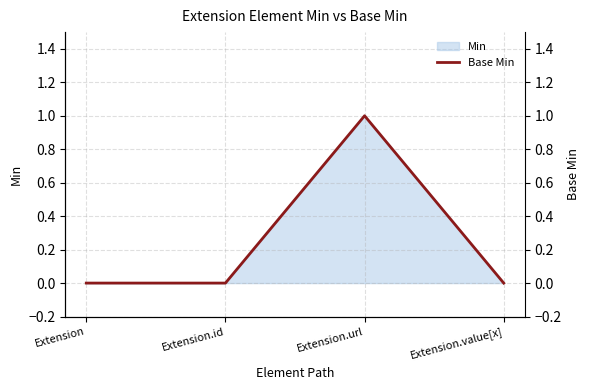

Where is the first local maximum?

Extension.url